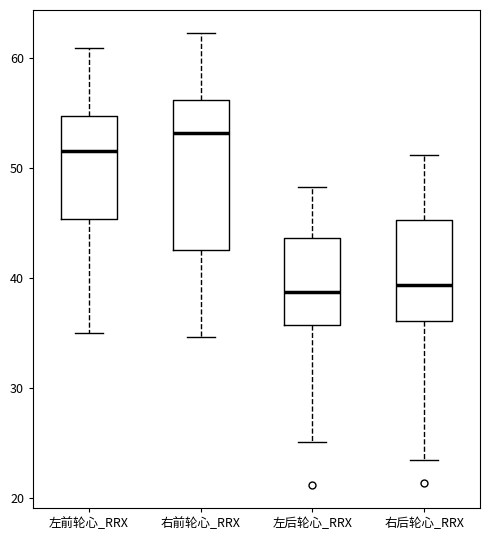

Comparing the boxes themselves (not the whiskers), which one is the tallest?

右前轮心_RRX